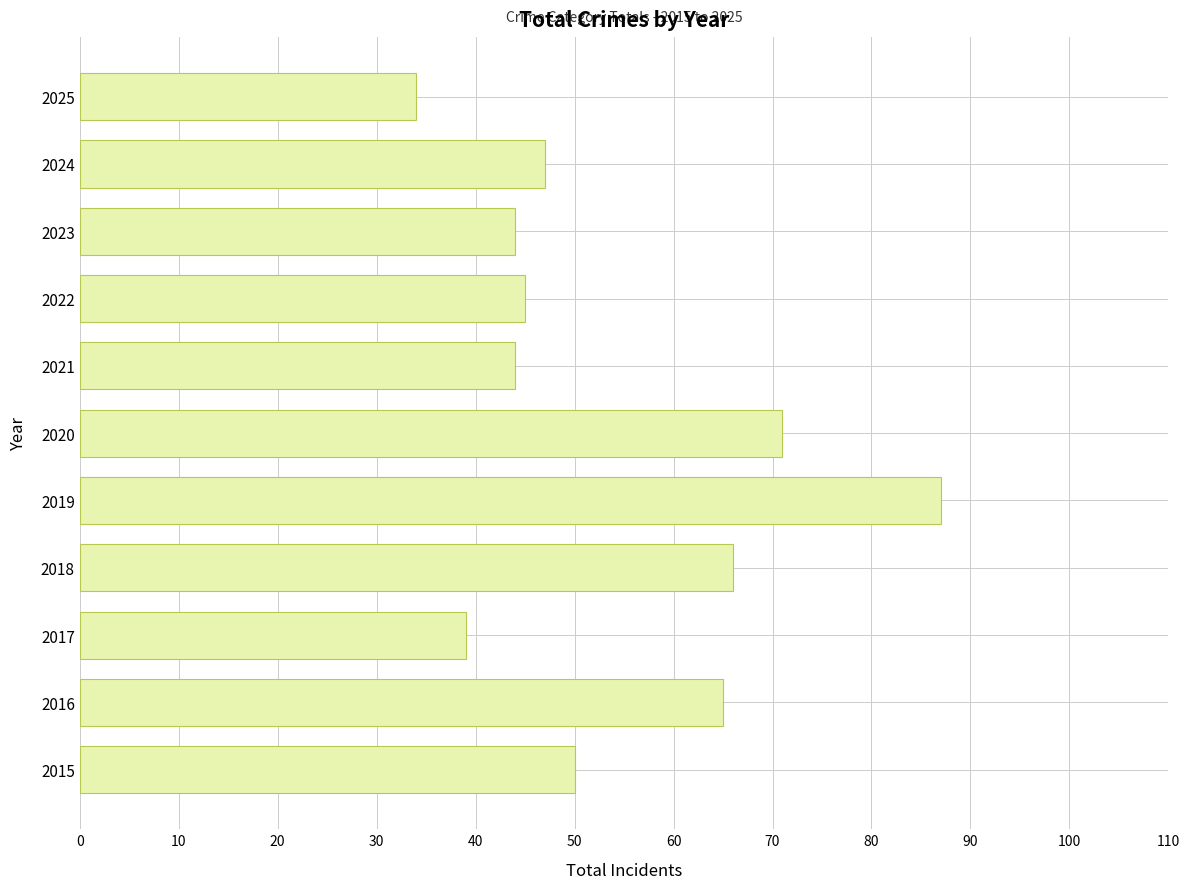

What is the smallest value displayed?

34